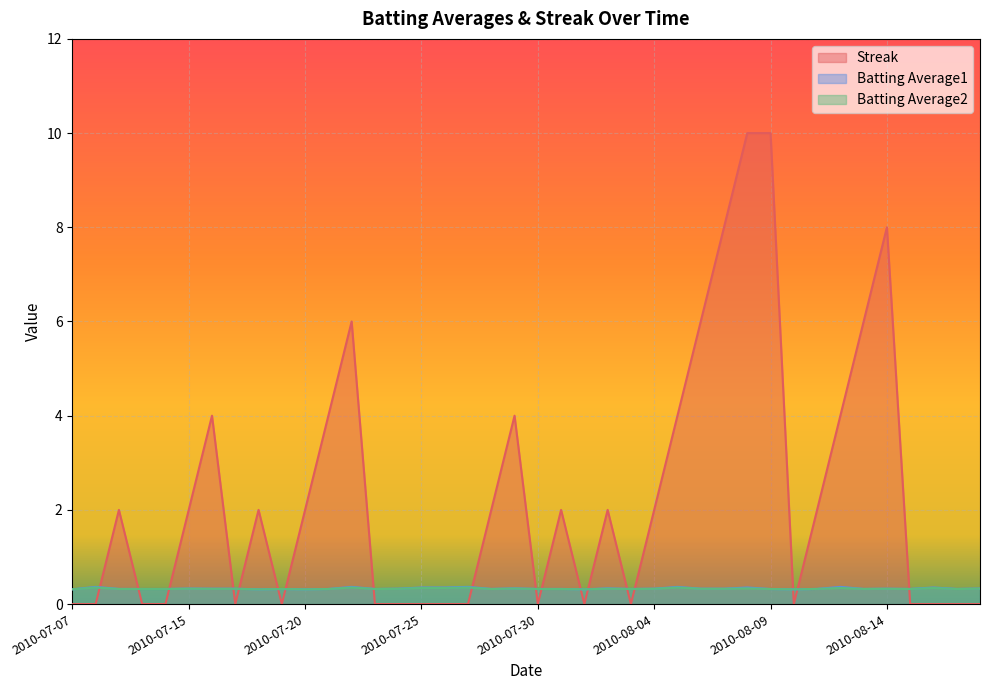

True or false: Batting Average2 and Batting Average1 cross at least once.

False